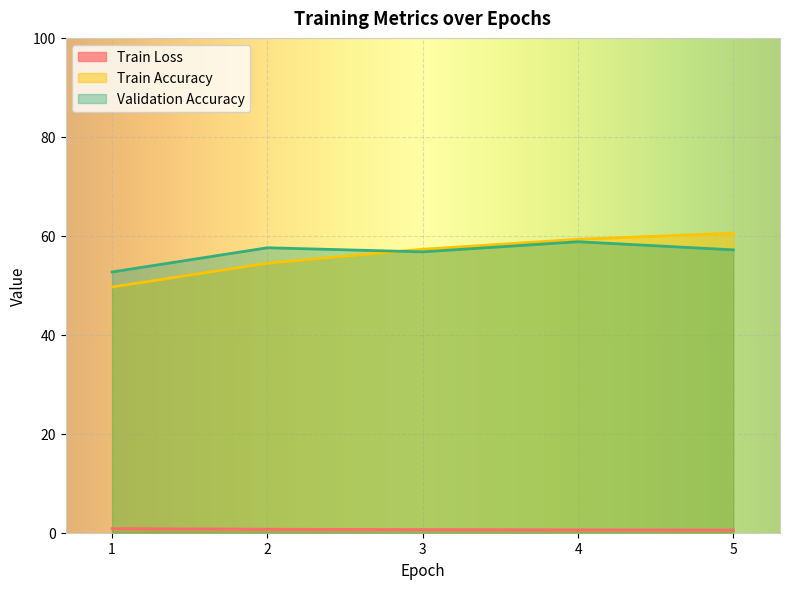

At which category is the sum across all series the highest?

4